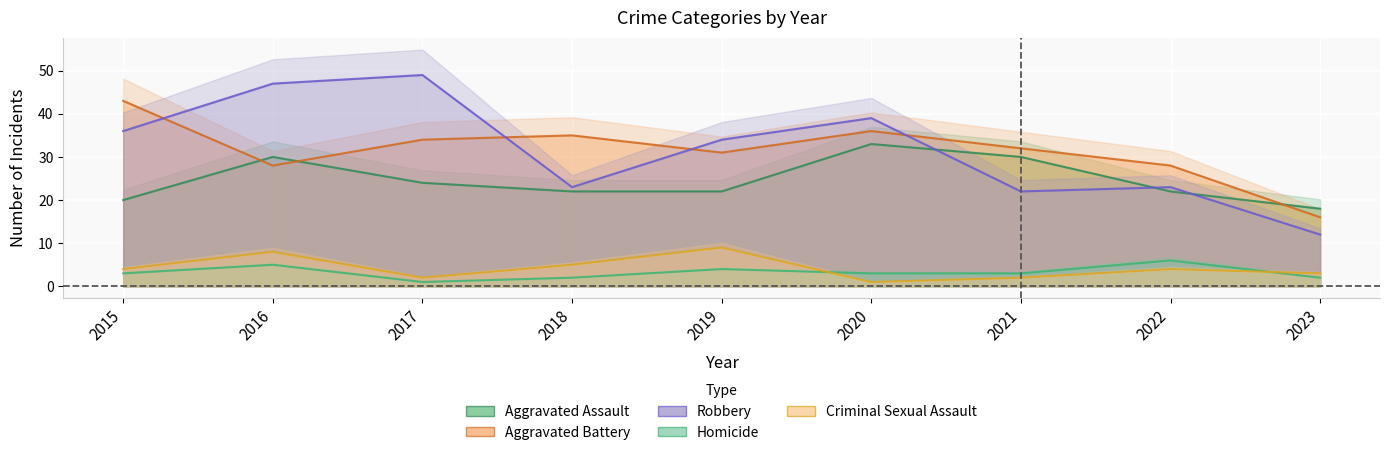

The value of Robbery at 2018 is 23. True or false?

True